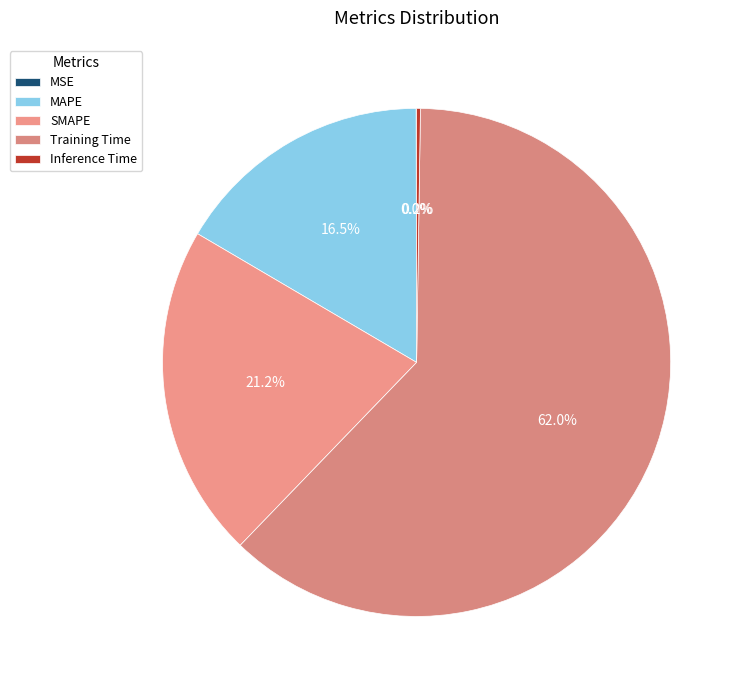

Which slice represents more than half of the pie?

Training Time